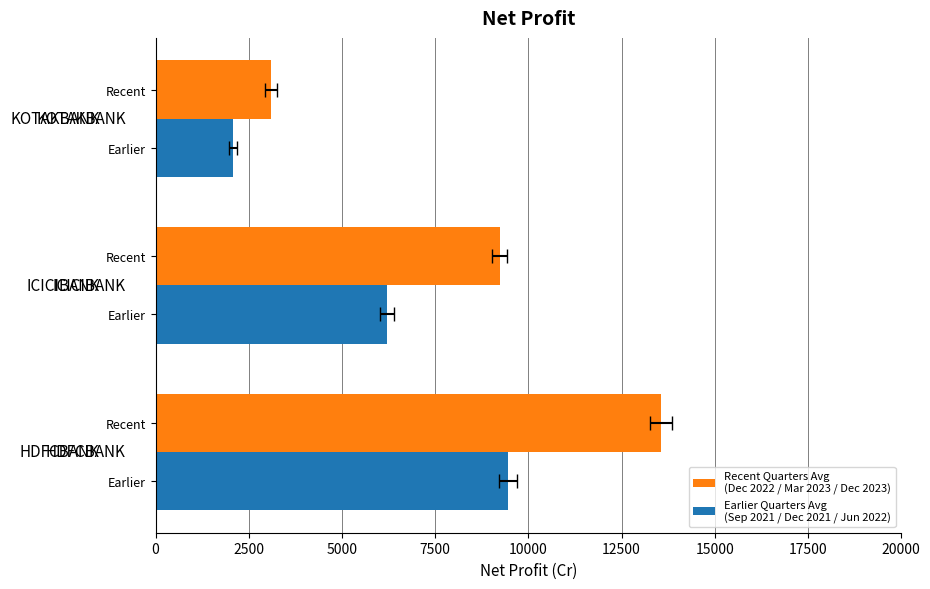

Are the bars grouped side by side (vs. stacked)?

Yes